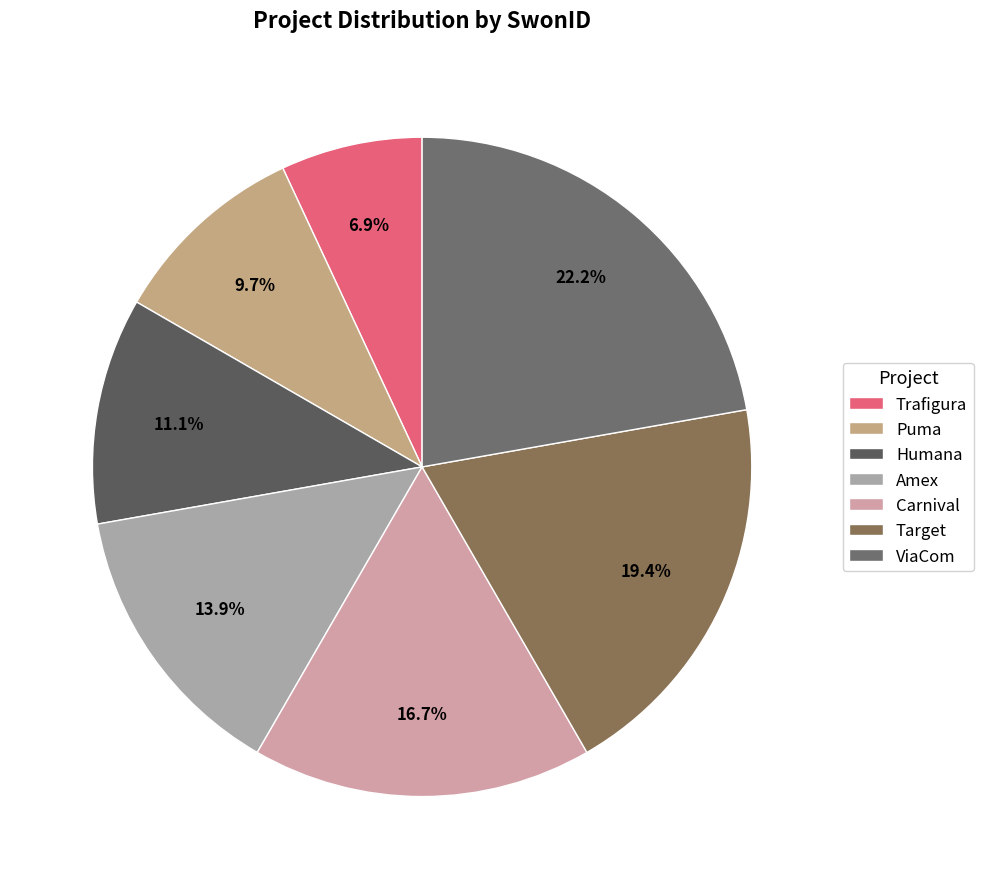

Which category has the biggest portion of the pie?

ViaCom